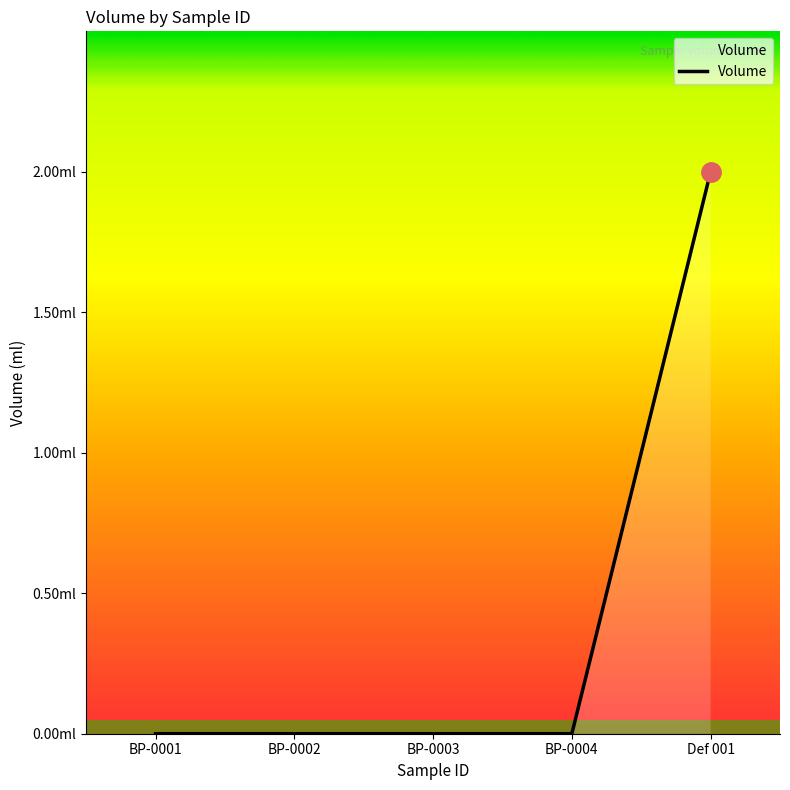

Rank the categories by value from highest to lowest.

Def 001, BP-0001, BP-0002, BP-0003, BP-0004